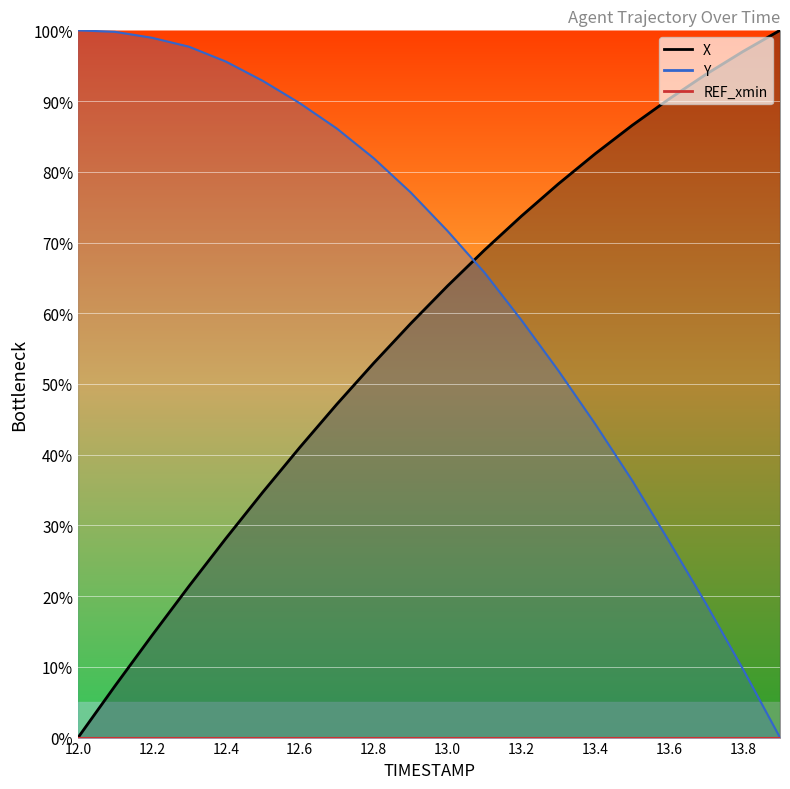

Reading left to right, what are all the values shown in this chart?

X: 0.0	7.3	14.4	21.4	28.1	34.7	41.0	47.1	52.9	58.5	63.9	68.9	73.7	78.3	82.6	86.6	90.3	93.8	97.0	100.0
Y: 100.0	99.8	98.9	97.7	95.6	92.9	89.7	86.1	81.9	77.1	71.6	65.8	59.0	51.9	44.3	36.3	27.7	18.9	9.7	0.0